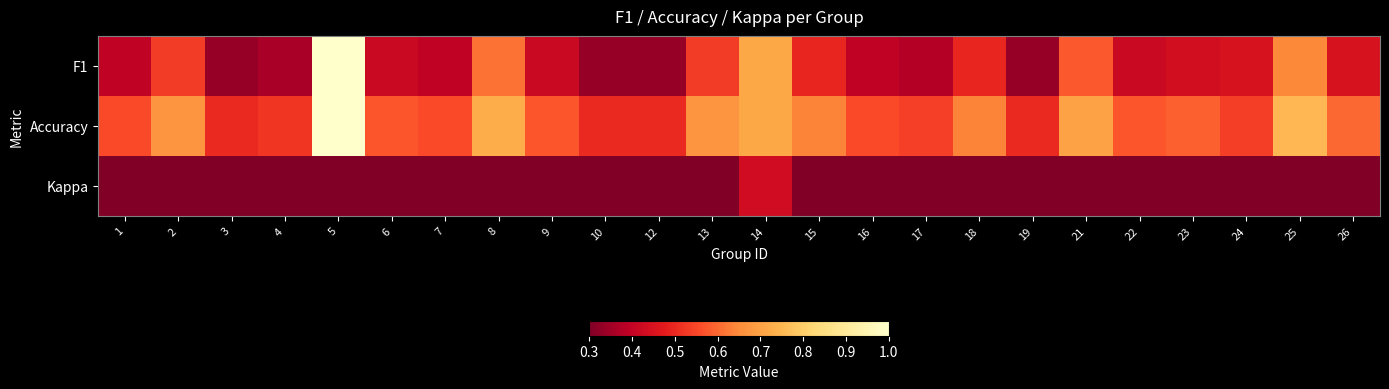

Reading left to right, transcribe all the data shown in this chart.

F1: 1=0.4	2=0.5	3=0.3	4=0.4	5=1.0	6=0.4	7=0.4	8=0.6	9=0.4	10=0.3	12=0.3	13=0.5	14=0.7	15=0.5	16=0.4	17=0.4	18=0.5	19=0.3	21=0.6	22=0.4	23=0.4	24=0.4	25=0.6	26=0.5
Accuracy: 1=0.6	2=0.7	3=0.5	4=0.5	5=1.0	6=0.6	7=0.6	8=0.7	9=0.6	10=0.5	12=0.5	13=0.7	14=0.7	15=0.6	16=0.6	17=0.5	18=0.6	19=0.5	21=0.7	22=0.6	23=0.6	24=0.5	25=0.8	26=0.6
Kappa: 1=0.0	2=0.0	3=0.0	4=0.0	5=0.0	6=0.0	7=0.0	8=0.0	9=0.0	10=0.0	12=0.0	13=0.0	14=0.4	15=0.0	16=0.0	17=0.0	18=0.0	19=0.0	21=0.0	22=0.0	23=0.0	24=-0.2	25=0.0	26=0.0